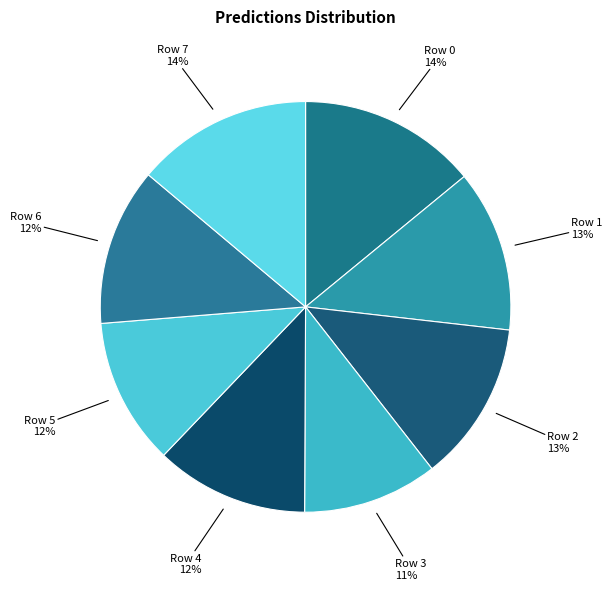

How many segments does this pie chart have?

8